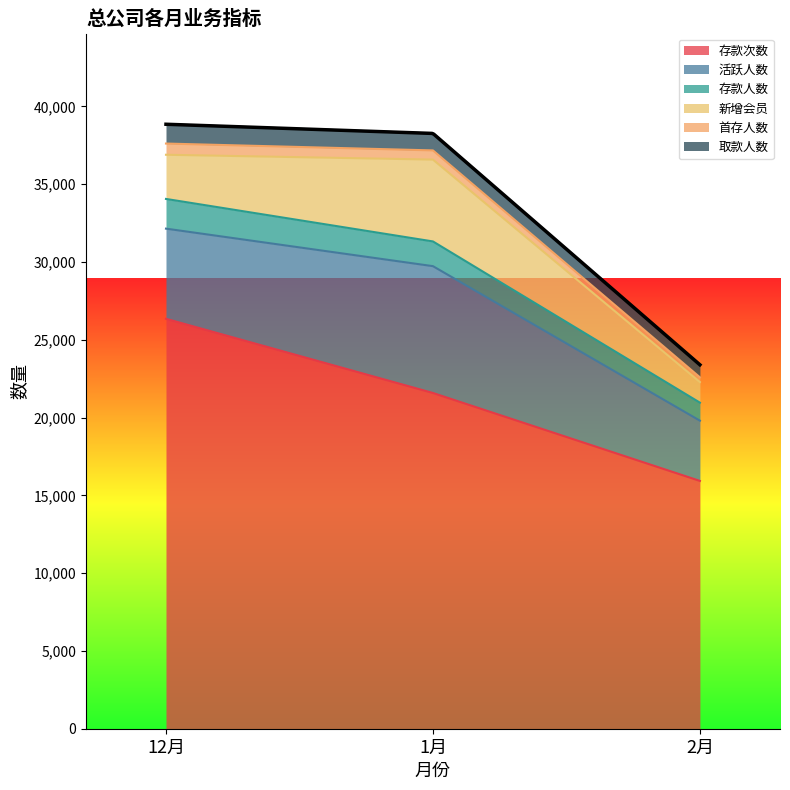

List the labels in order of 存款次数 value, largest first.

12月, 1月, 2月